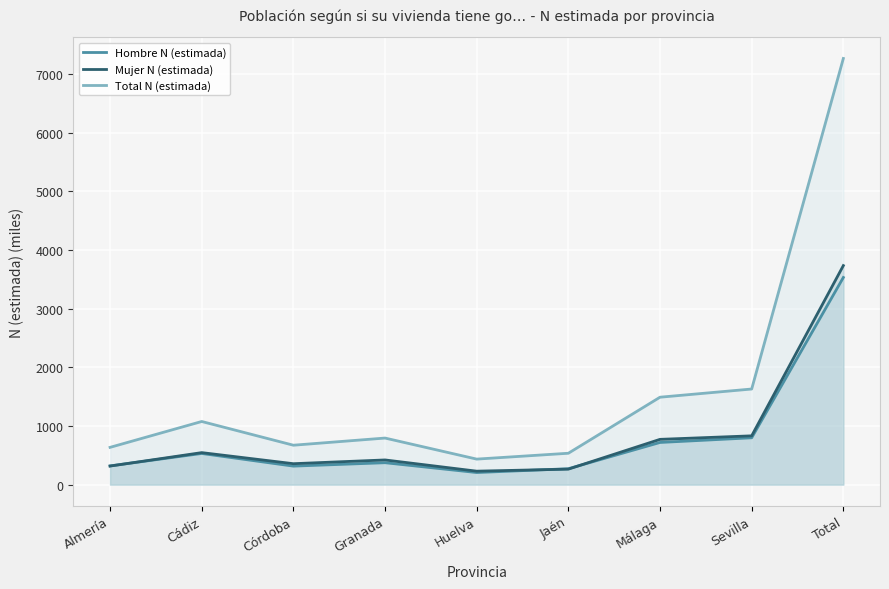

Which series changed the most between Cádiz and Jaén?

Total N (estimada)